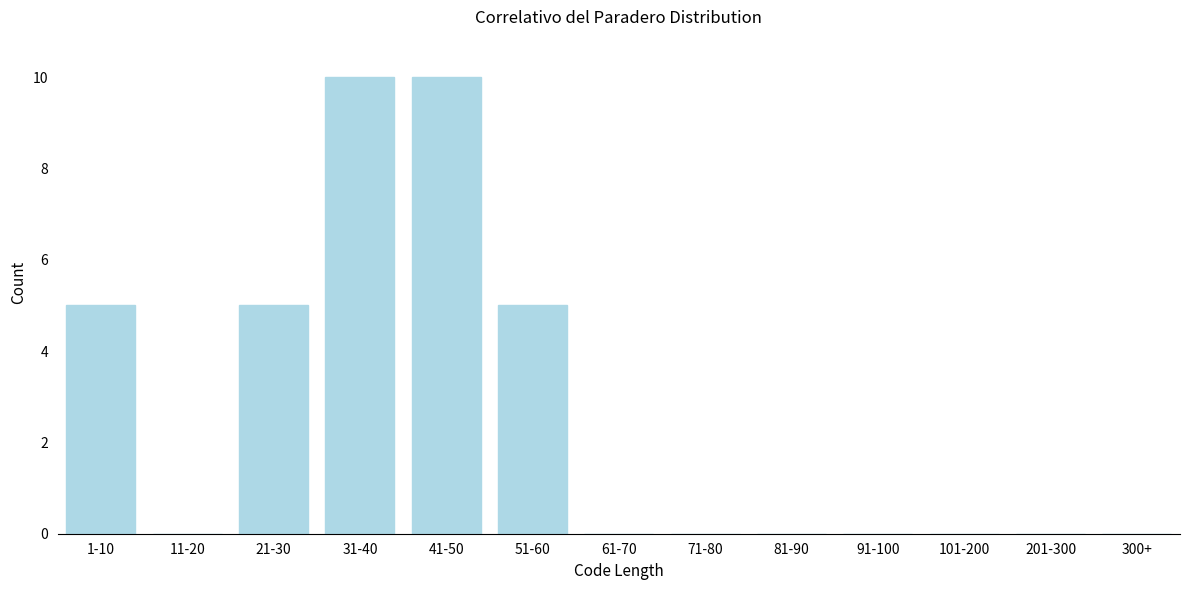

Reading left to right, extract all data points from this chart.

1-10=5	11-20=0	21-30=5	31-40=10	41-50=10	51-60=5	61-70=0	71-80=0	81-90=0	91-100=0	101-200=0	201-300=0	300+=0